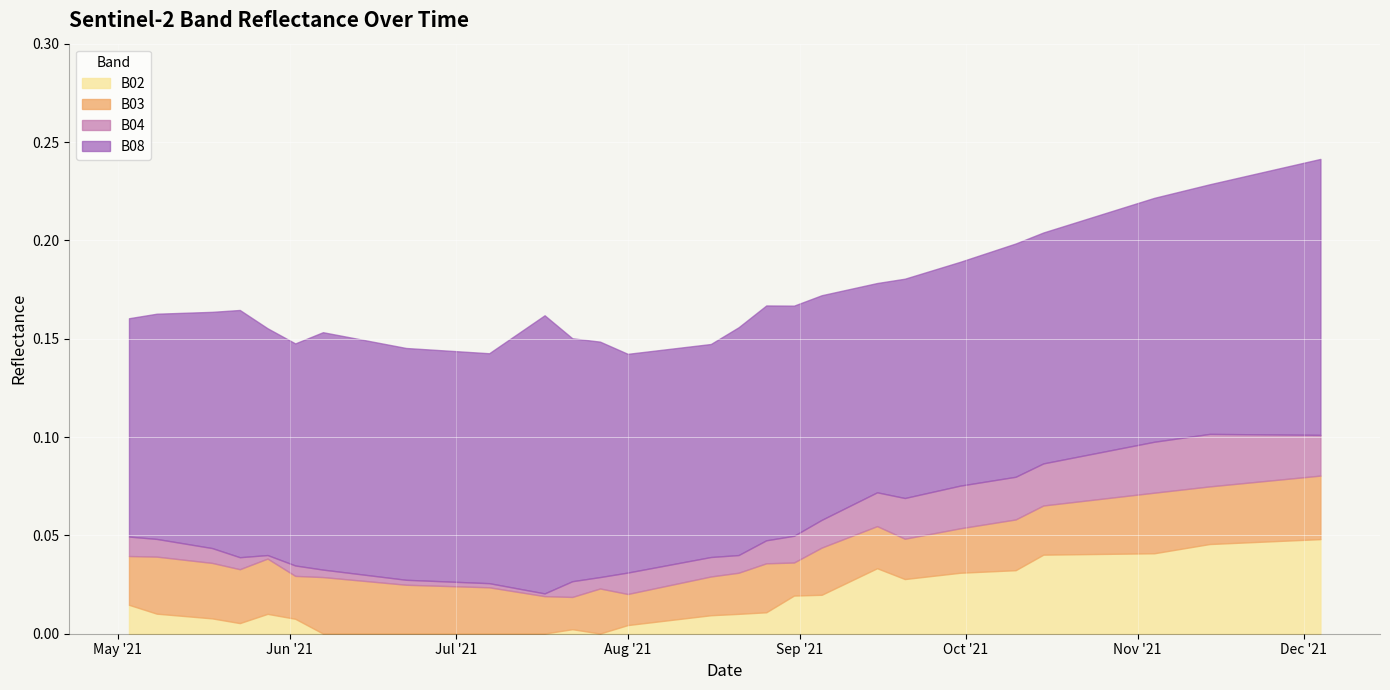

True or false: B03 and B04 intersect in this chart.

False